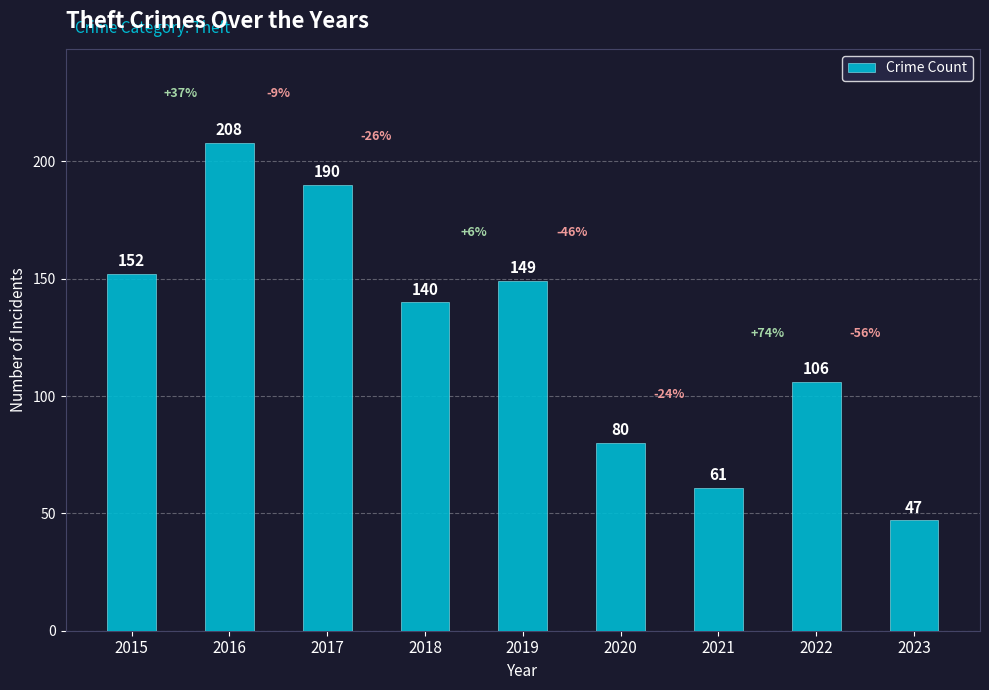

Reading left to right, transcribe all the data shown in this chart.

152	208	190	140	149	80	61	106	47